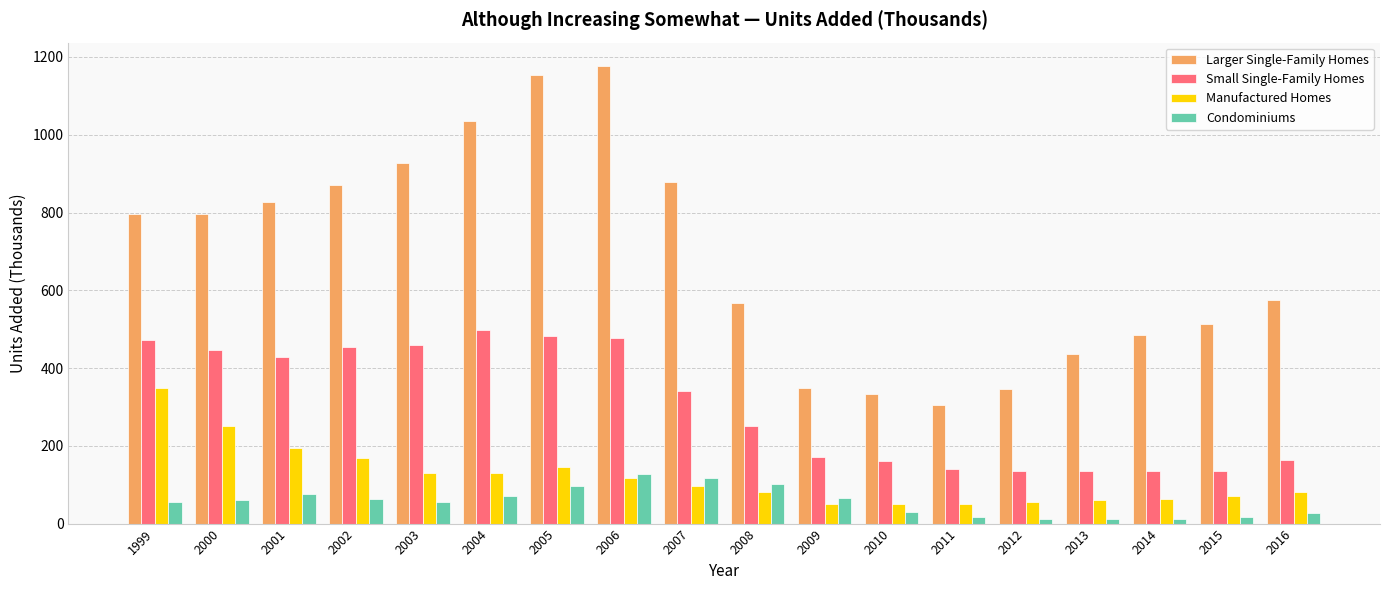

List the series in order of their peak value, lowest first.

Condominiums, Manufactured Homes, Small Single-Family Homes, Larger Single-Family Homes